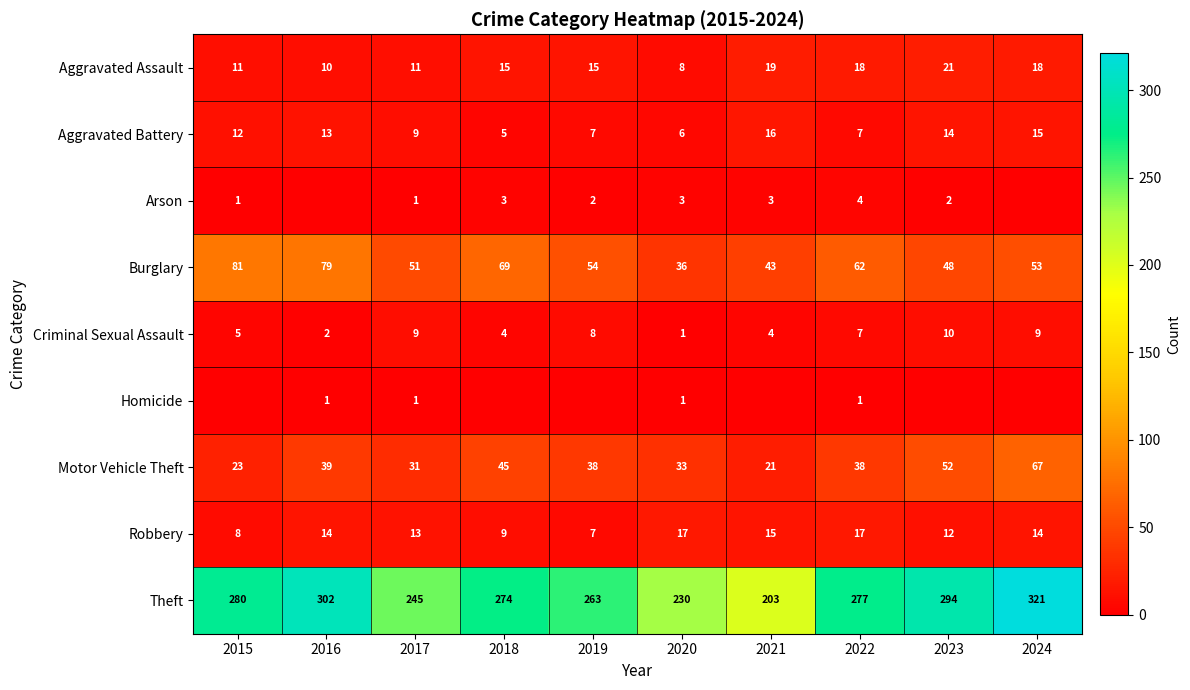

True or false: Robbery has a value of 25 at 2021.

False